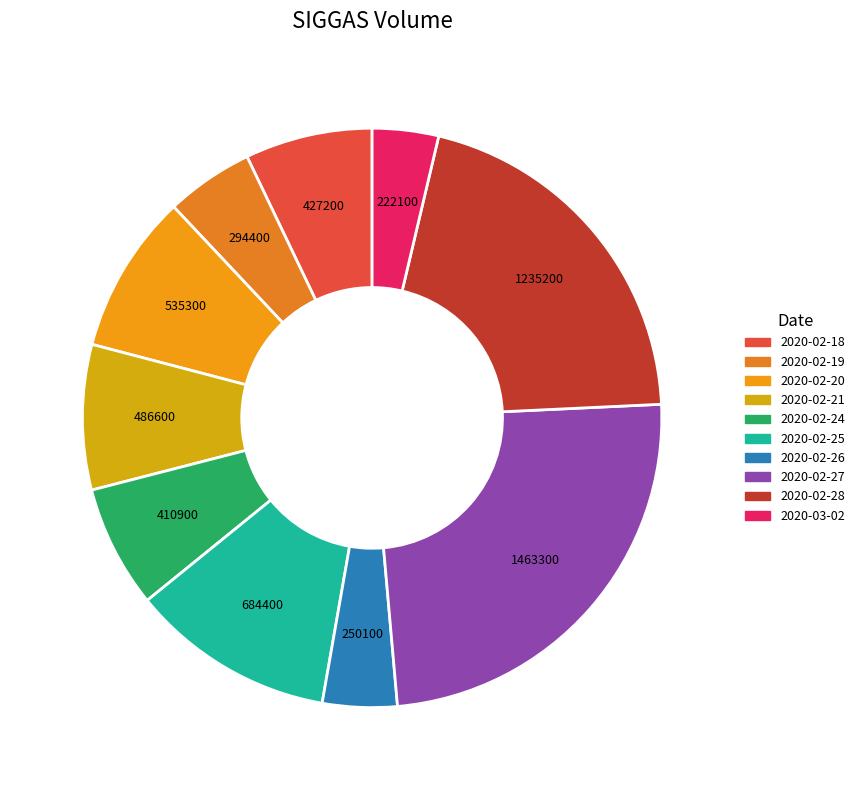

Between 2020-02-25 and 2020-02-20, which is larger?

2020-02-25